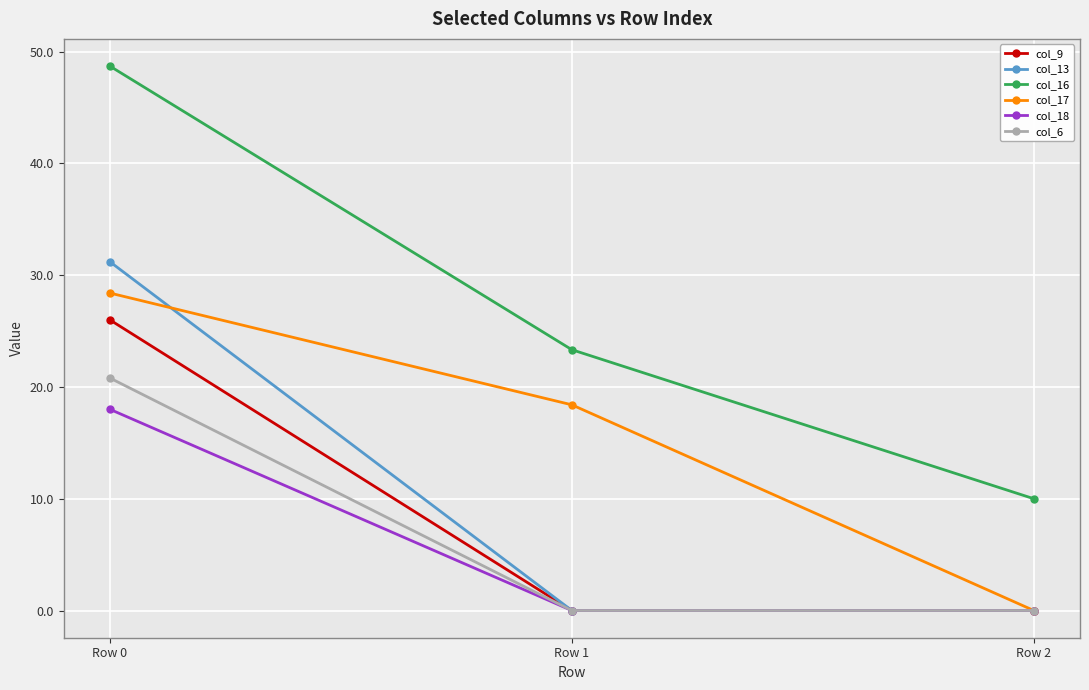

What is the value of the col_6 point at the 1st from the left?

20.8